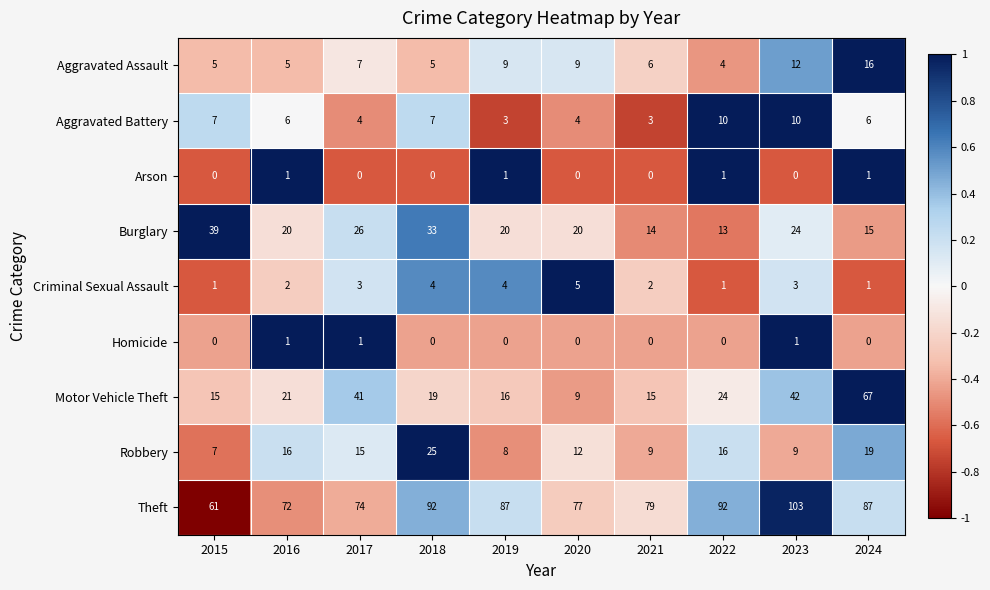

What is the total value across all series at 2018?

185